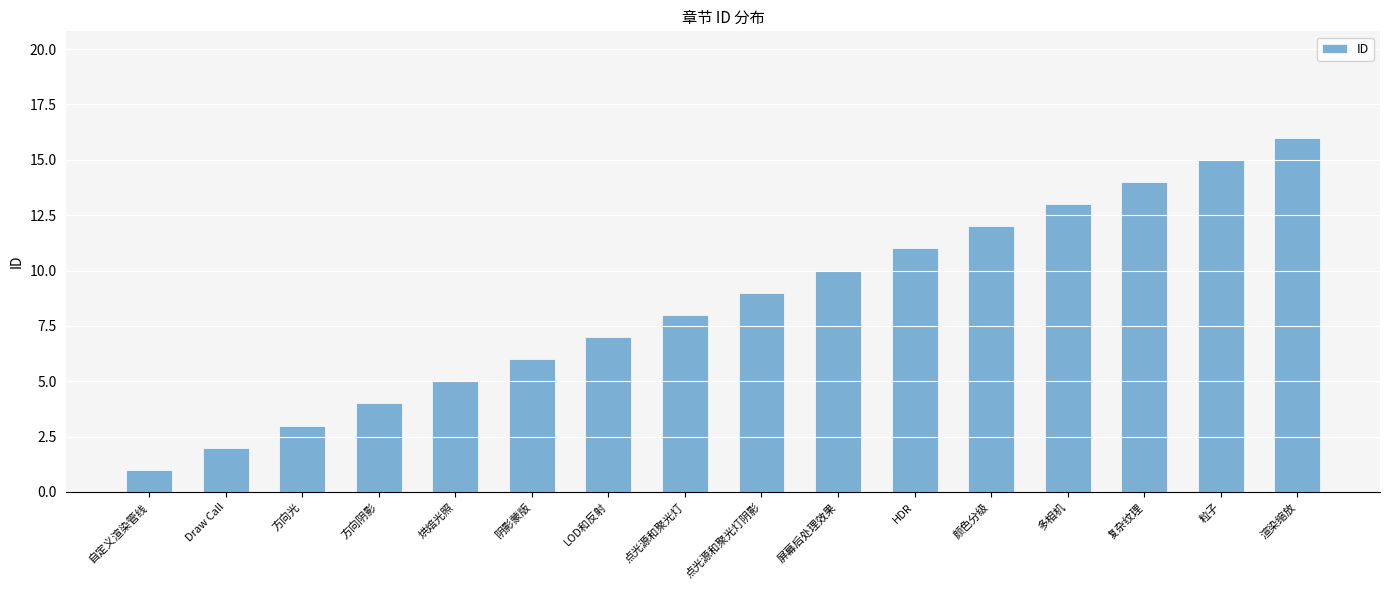

The value at 点光源和聚光灯 is 13. True or false?

False